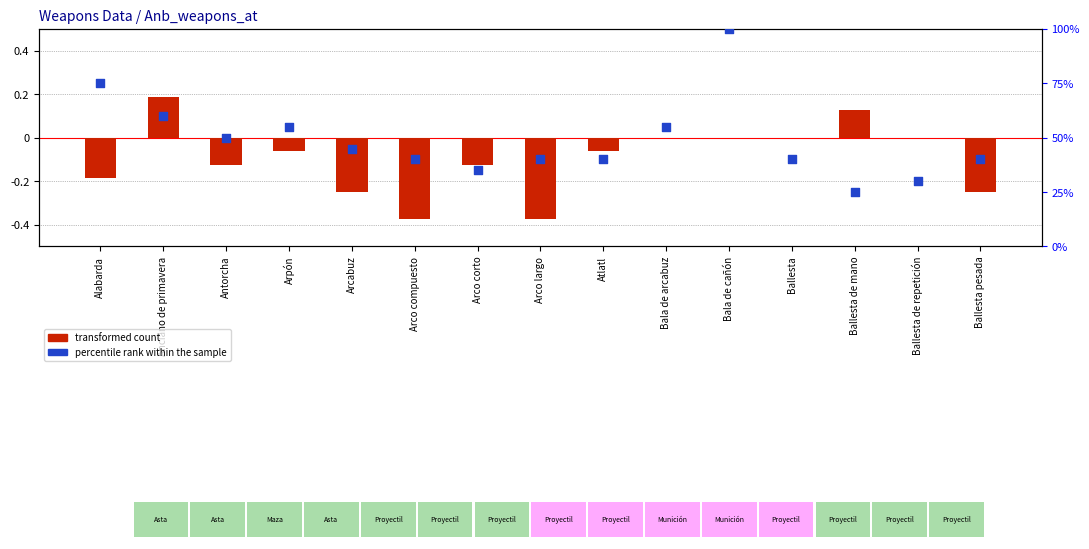

Is the value of percentile rank within the sample at Arpón greater than the value of transformed count at Bala de cañón?

Yes